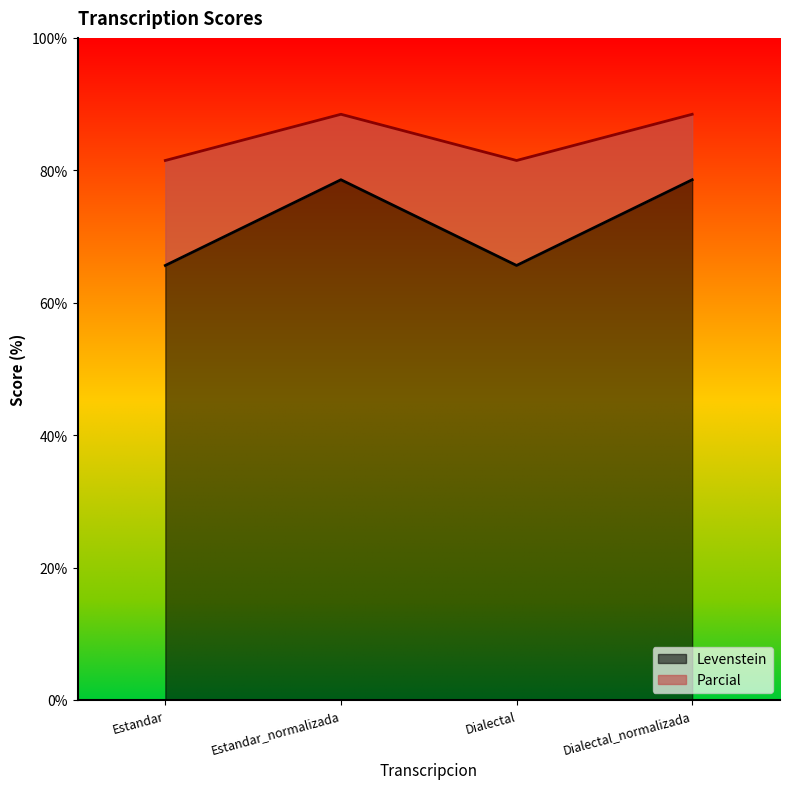

List the labels in order of Levenstein value, largest first.

Estandar_normalizada, Dialectal_normalizada, Estandar, Dialectal